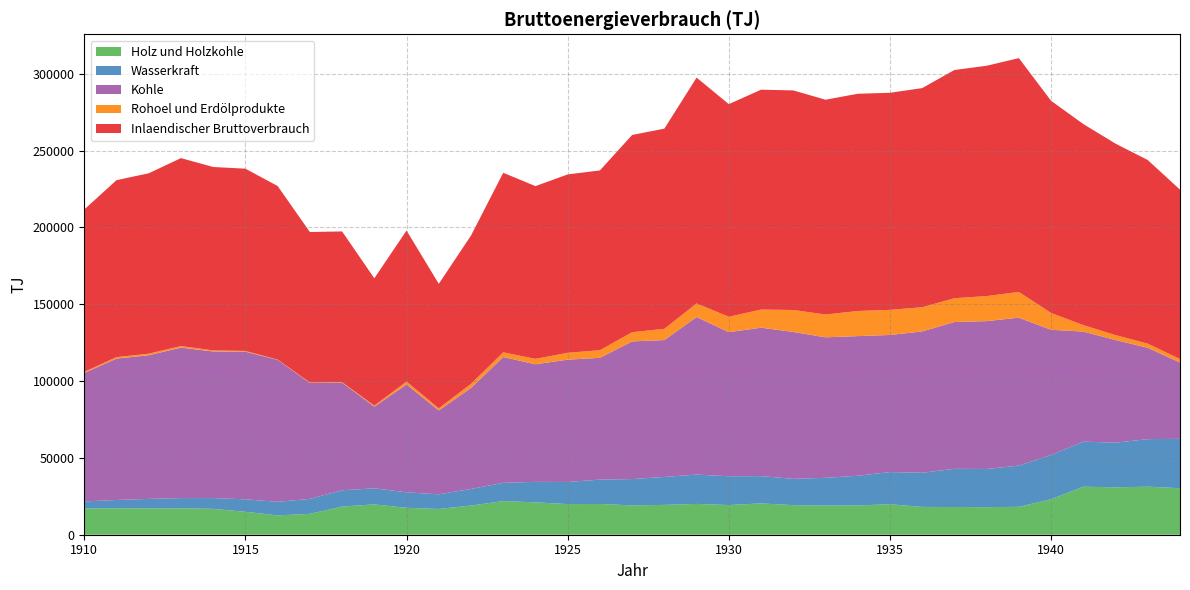

Reading right to left, list all the values displayed in this chart.

Holz und Holzkohle: 30260	31270	30830	31270	23120	18160	17950	18020	18100	19830	19060	19000	19260	20390	19310	20060	19420	19110	20010	19930	21070	21880	18990	16760	17490	19750	18330	13580	12590	14930	16830	17190	17190	17190	17190
Wasserkraft: 32140	30930	29060	29300	28760	26830	24830	24870	22220	20940	19300	18020	17110	17740	18720	19080	18180	17100	15840	14400	13320	11880	10800	9540	10080	10440	10620	9720	8820	8100	7020	6660	6120	5400	4500
Kohle: 49650	59450	66790	71610	81470	96250	96210	95520	91970	89210	90880	91430	95580	96590	93780	102530	89060	89590	79260	79590	76530	81870	65730	54570	70220	53180	70020	75450	92390	96070	95410	97890	93490	92020	83570
Rohoel und Erdölprodukte: 2280	2700	3210	4210	10940	16730	16310	15490	15740	16350	16340	14850	14280	11810	10000	8840	7320	5990	4950	4480	3520	3070	2650	1350	1860	640	300	310	180	500	670	1030	1010	960	740
Inlaendischer Bruttoverbrauch: 110220	119460	124590	130840	138050	152160	149860	148500	142590	141240	141350	139760	142890	143050	138370	146950	130260	128330	116990	116050	112400	116820	96500	81040	98290	82840	98090	97920	112910	118590	119350	122300	117380	115140	105640